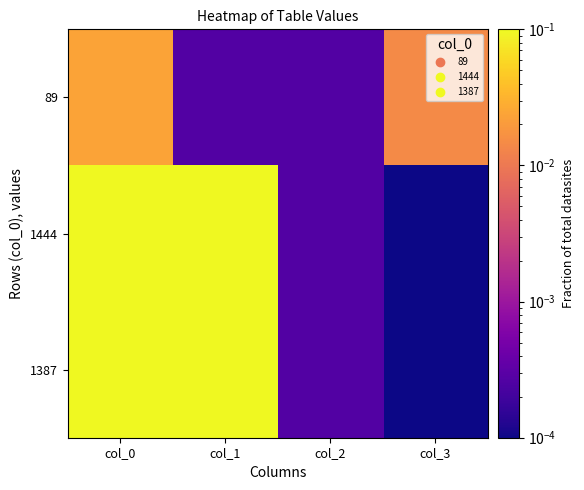

List the series in order of their peak value, lowest first.

89, 1387, 1444